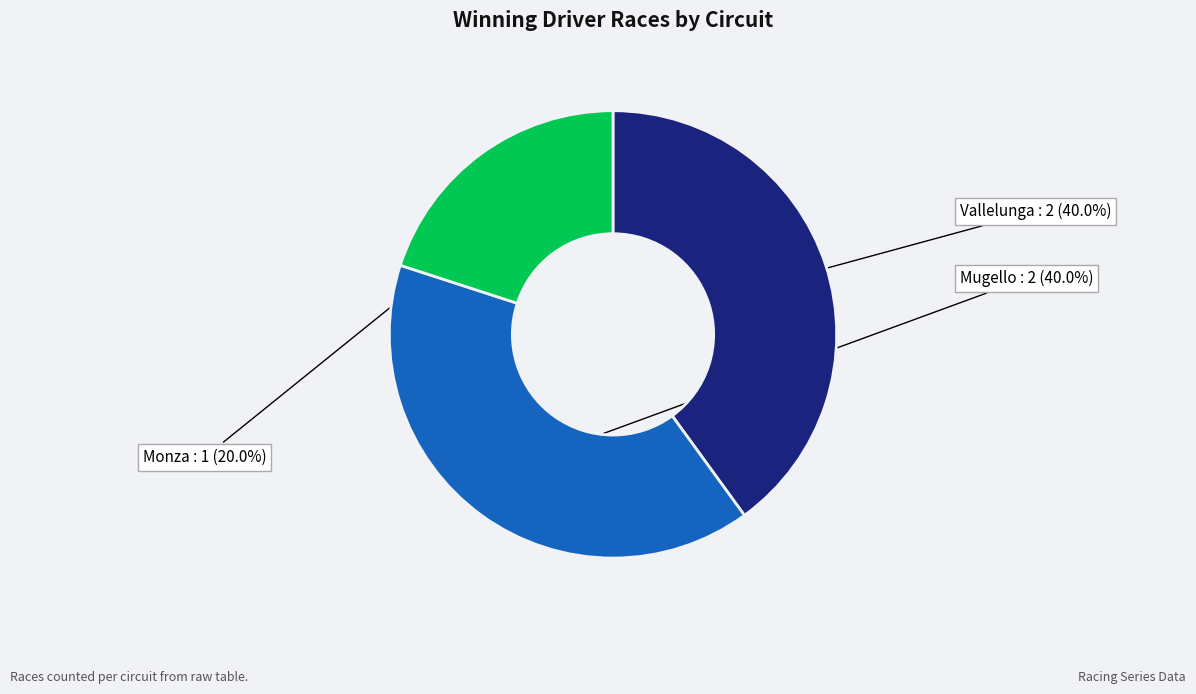

How many slices are in this pie chart?

3